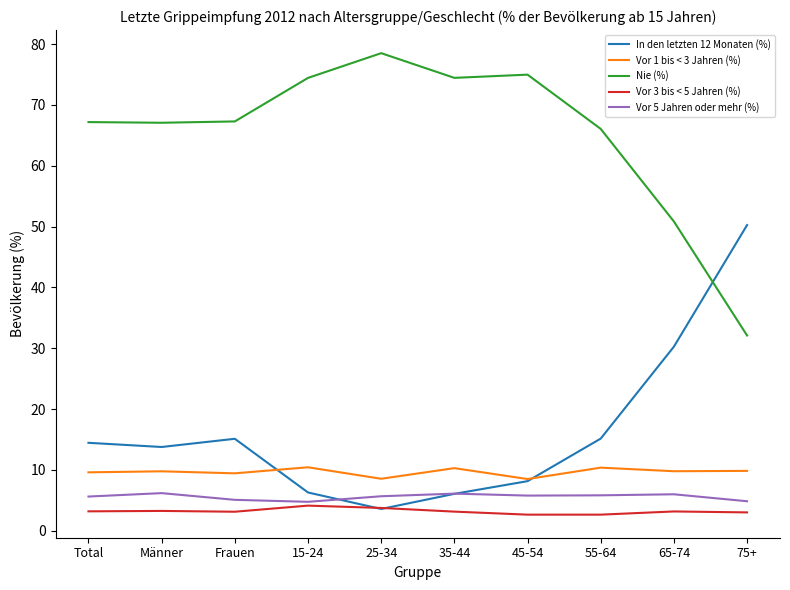

True or false: Nie (%) and In den letzten 12 Monaten (%) intersect in this chart.

True